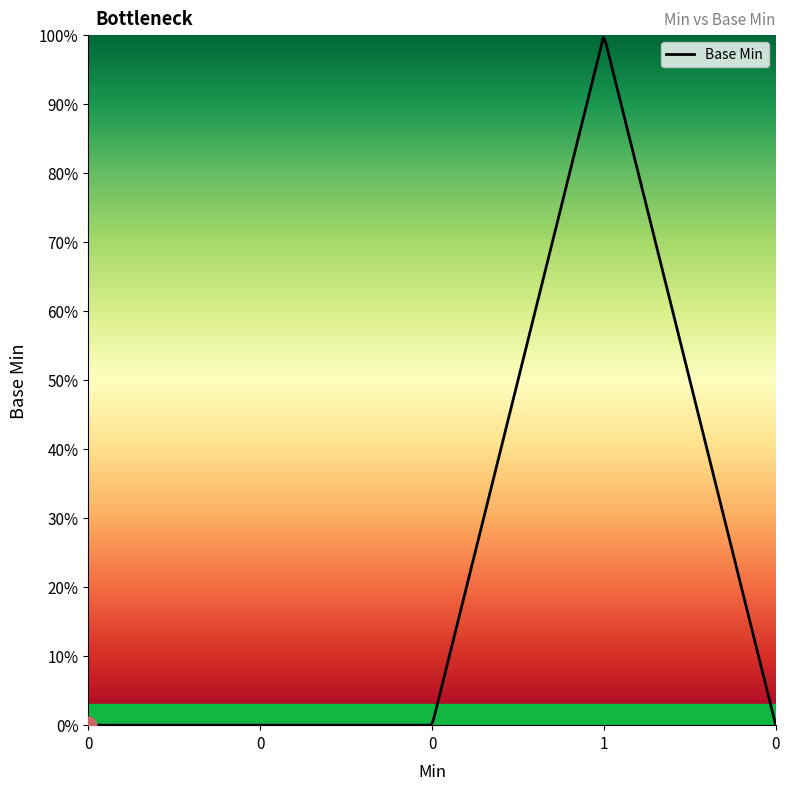

What is the greatest value displayed?

1